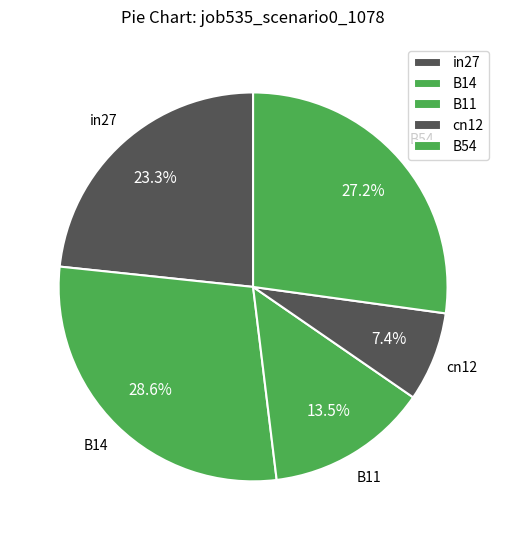

What is the largest slice in the pie chart?

B14